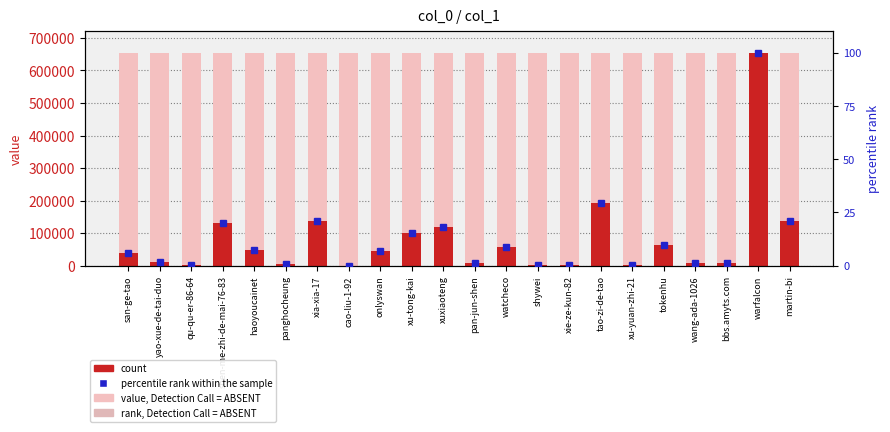

What is the sum of all count values?

1773454.0